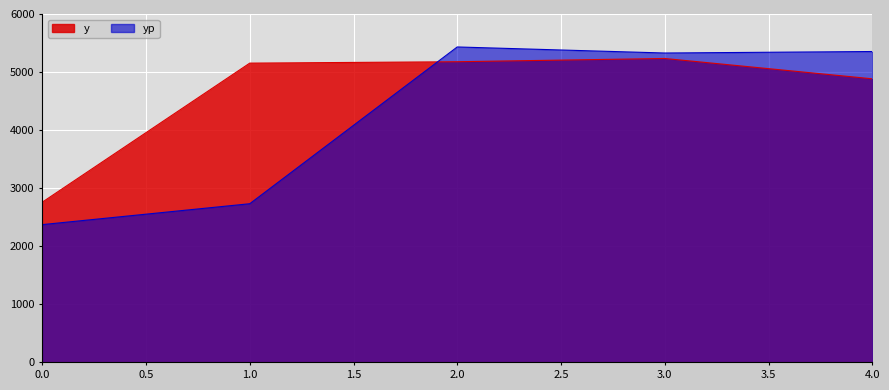

How many intersections are there between yp and y?

1